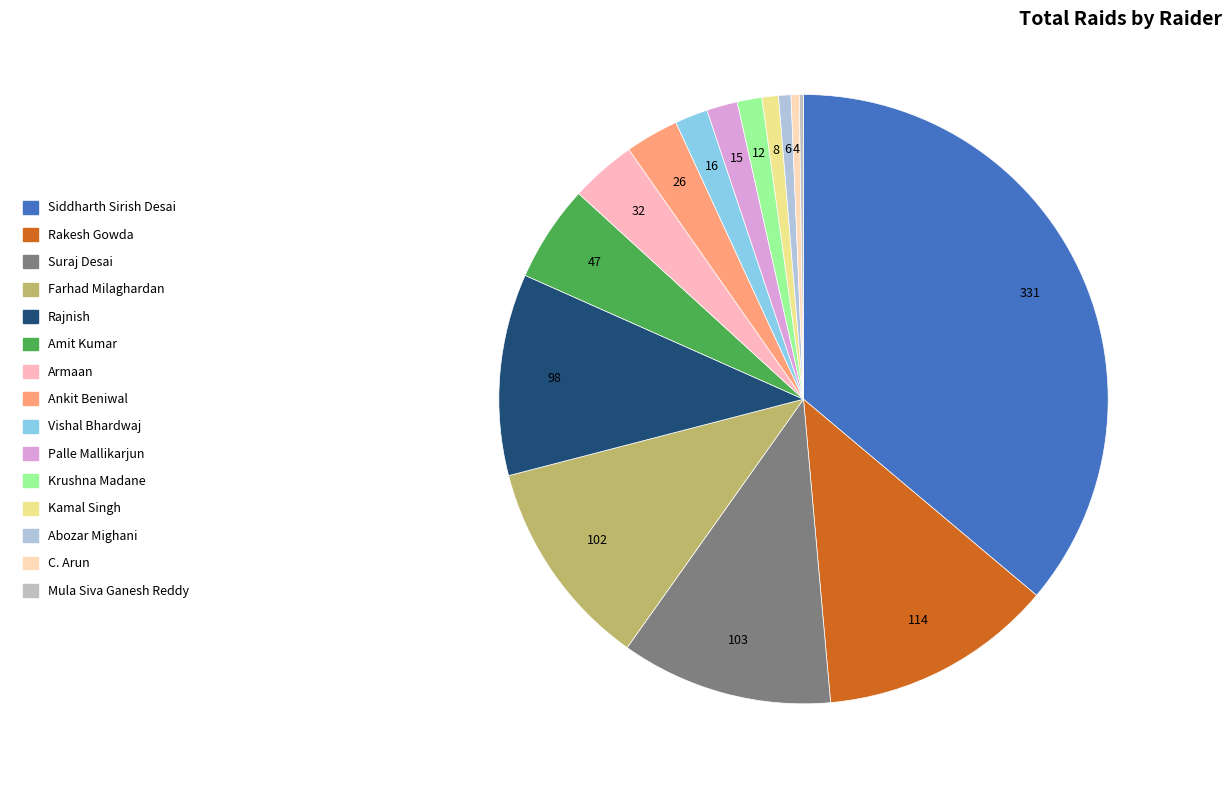

Is it true that C. Arun is 0% of the pie?

True